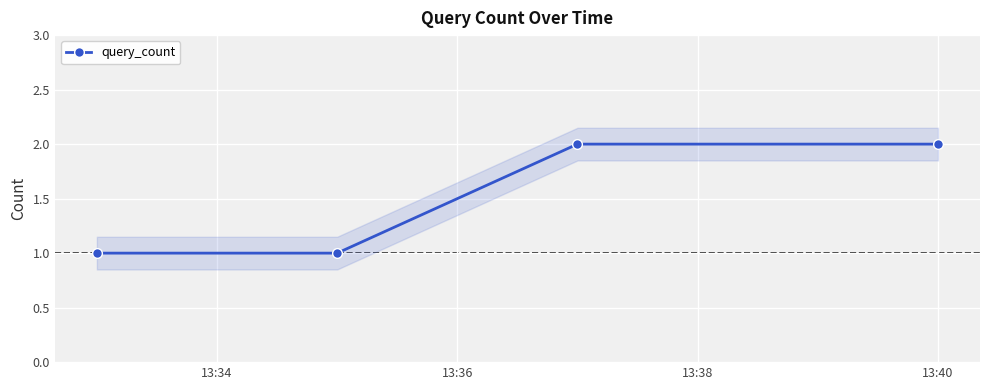

What is the value of the query_count point at the 4th from the left?

2